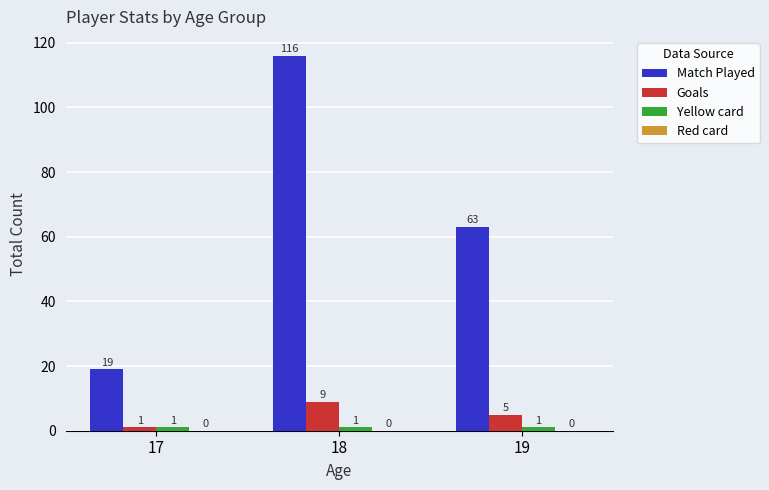

What is the greatest value displayed?

116